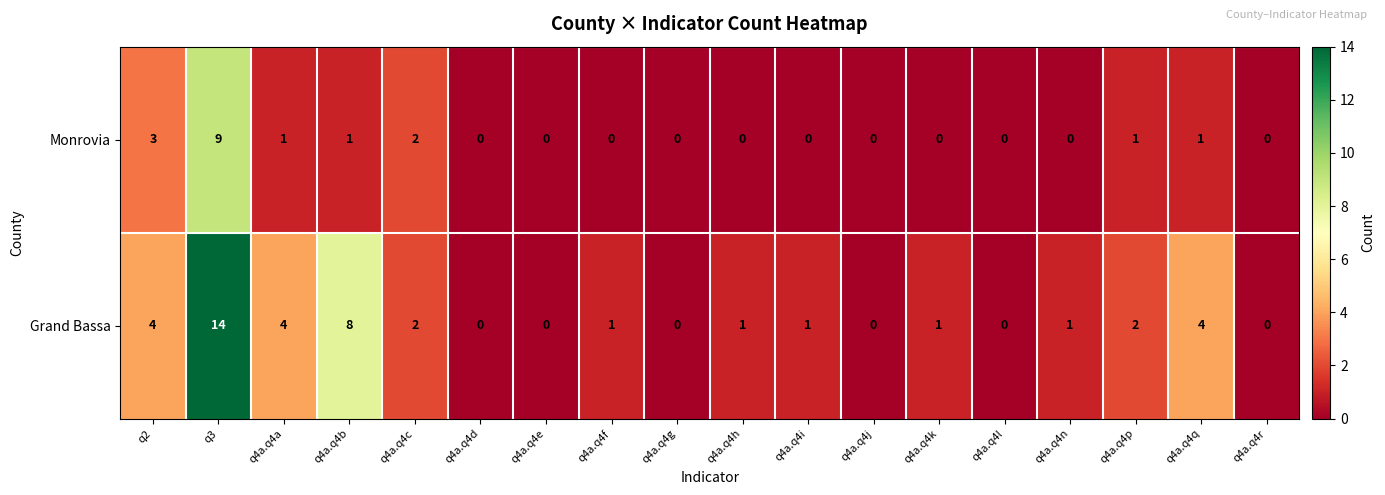

Which series has the largest total across all categories?

Grand Bassa